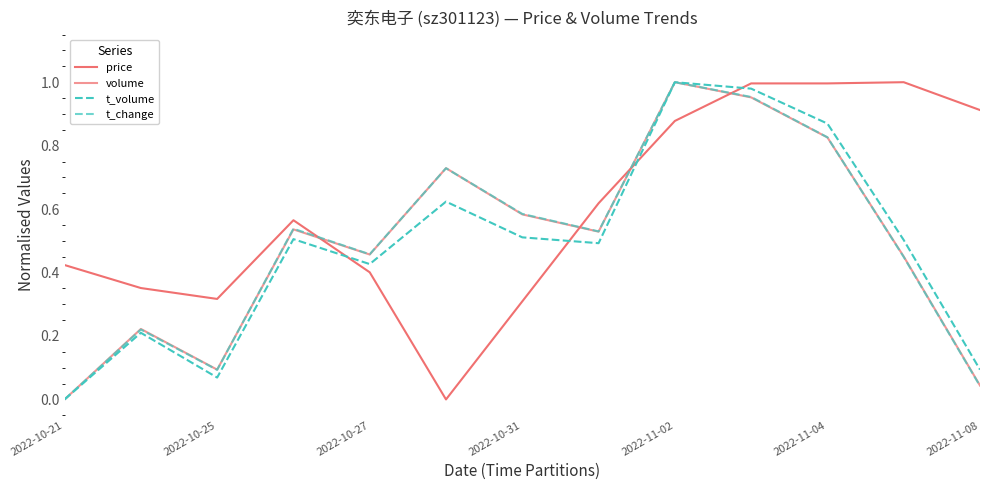

Which series has the largest range (max minus min)?

price